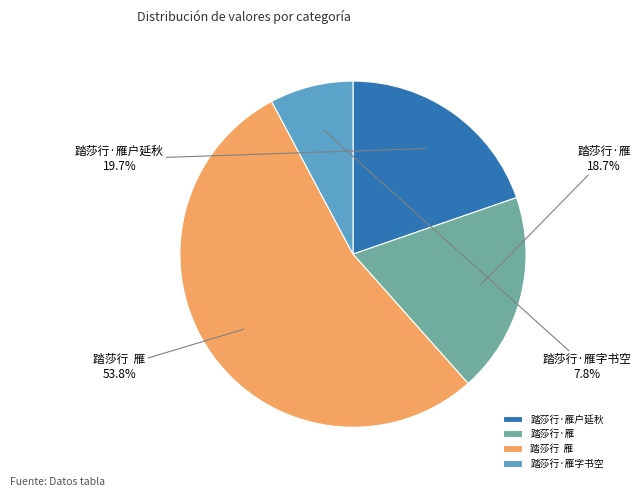

Which category has the smallest portion of the pie?

踏莎行·雁字书空